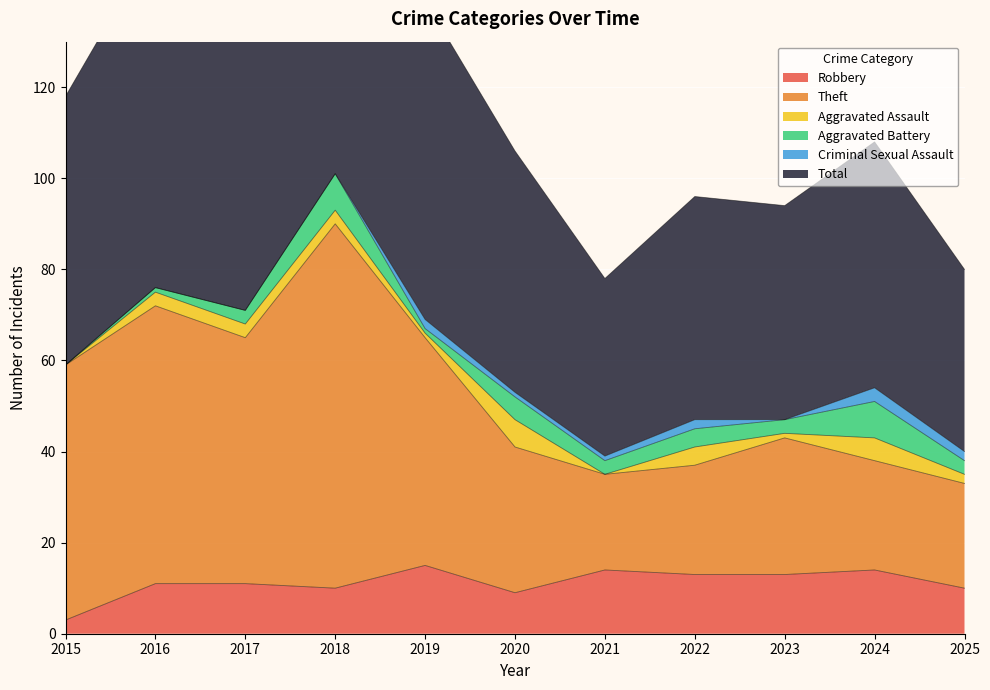

What is the maximum value for Robbery?

15